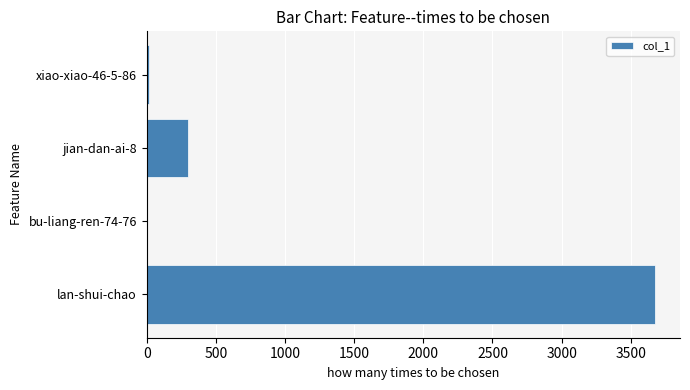

What is the greatest value displayed?

3672